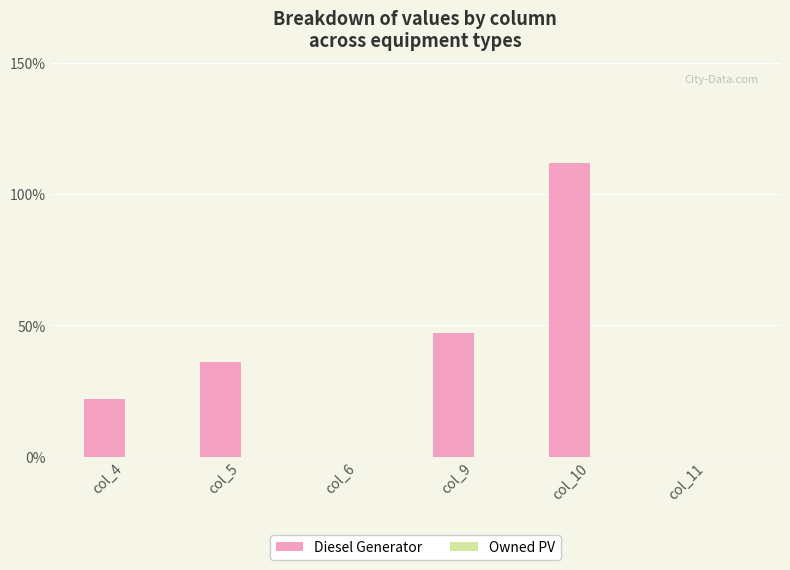

Reading right to left, list all the values displayed in this chart.

col_11=0	col_10=112	col_9=47	col_6=0	col_5=36	col_4=22